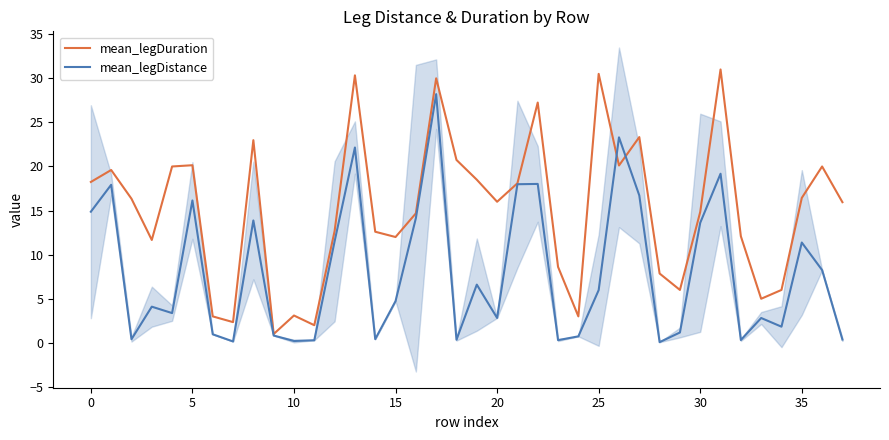

After their last crossing, which series has the higher values: mean_legDuration or mean_legDistance?

mean_legDuration